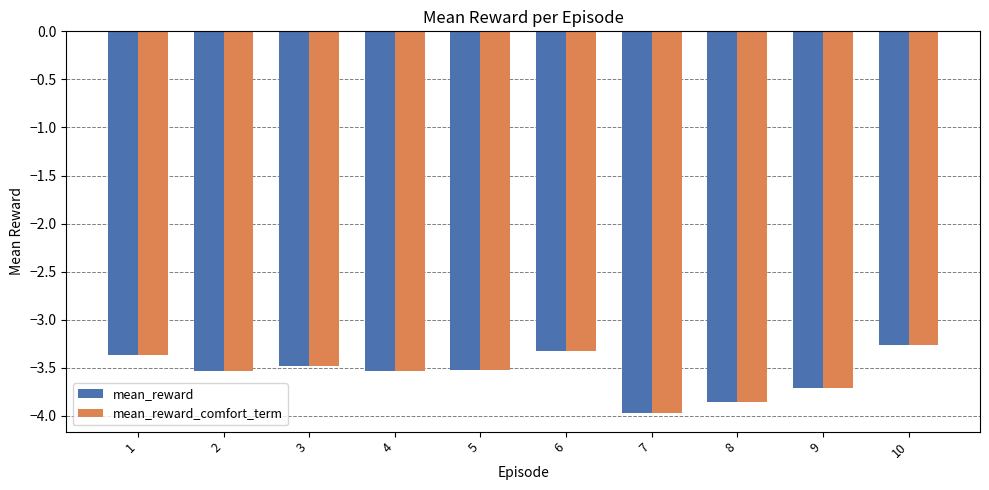

What is the maximum value for mean_reward_comfort_term?

-3.3